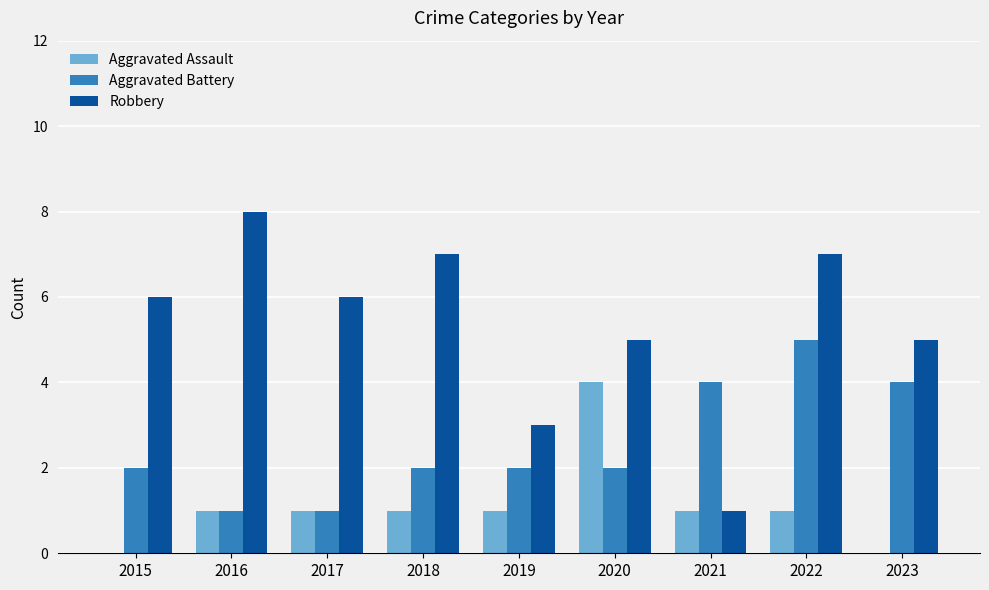

The value of Aggravated Assault at 2016 is 0. True or false?

False